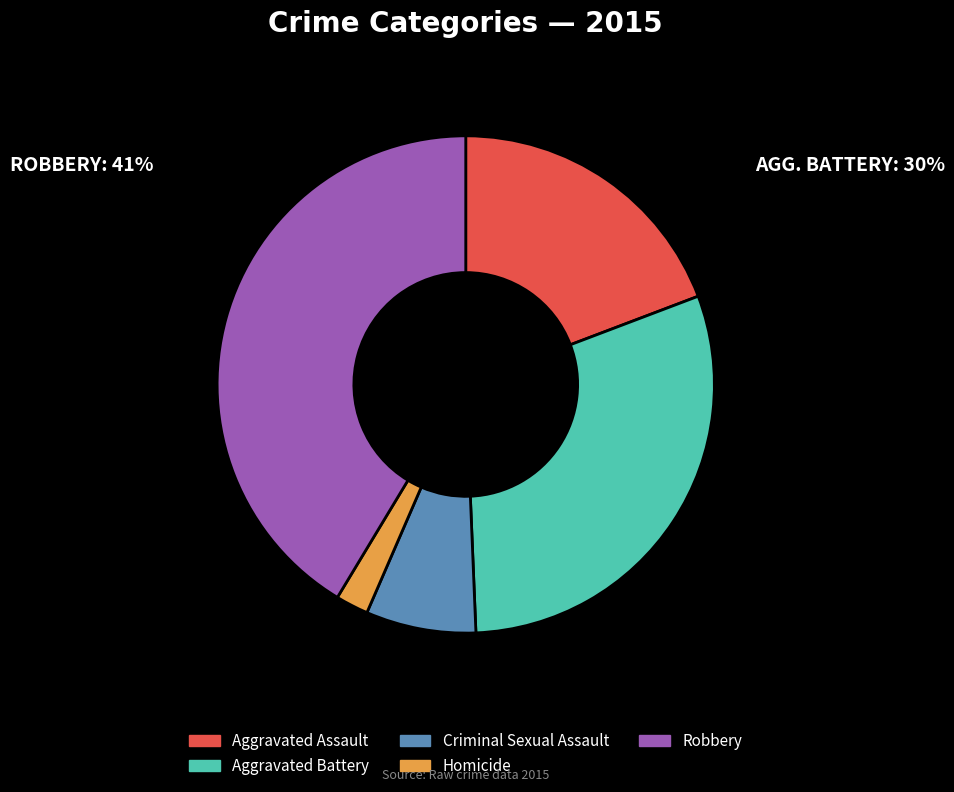

Between Aggravated Battery and Aggravated Assault, which is larger?

Aggravated Battery